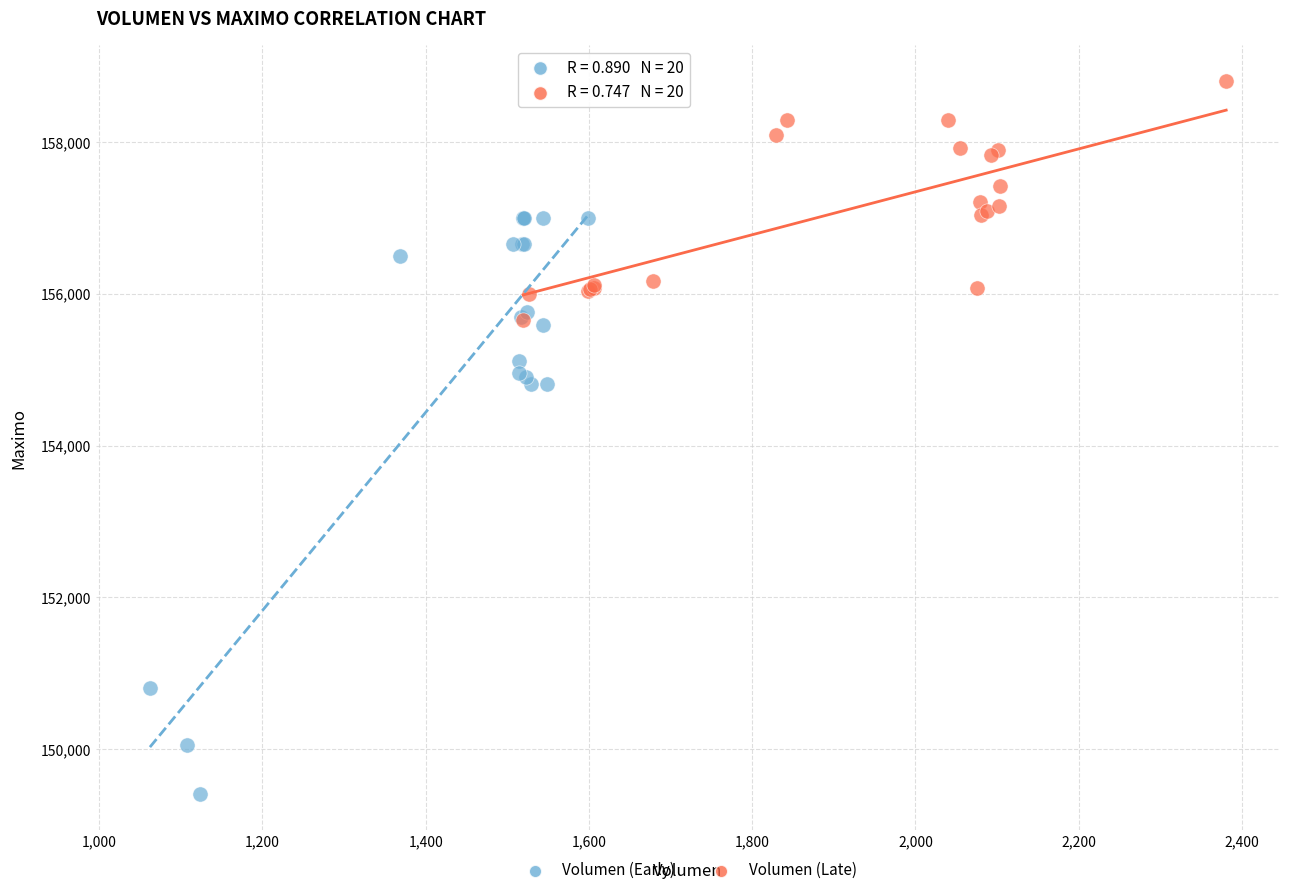

Which series has the widest spread of Y values?

Volumen (Early)